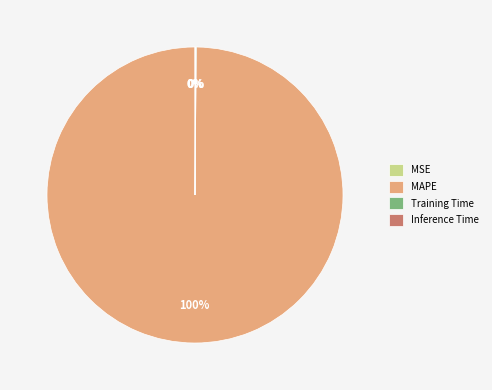

Is there any slice that represents more than half of the pie?

Yes